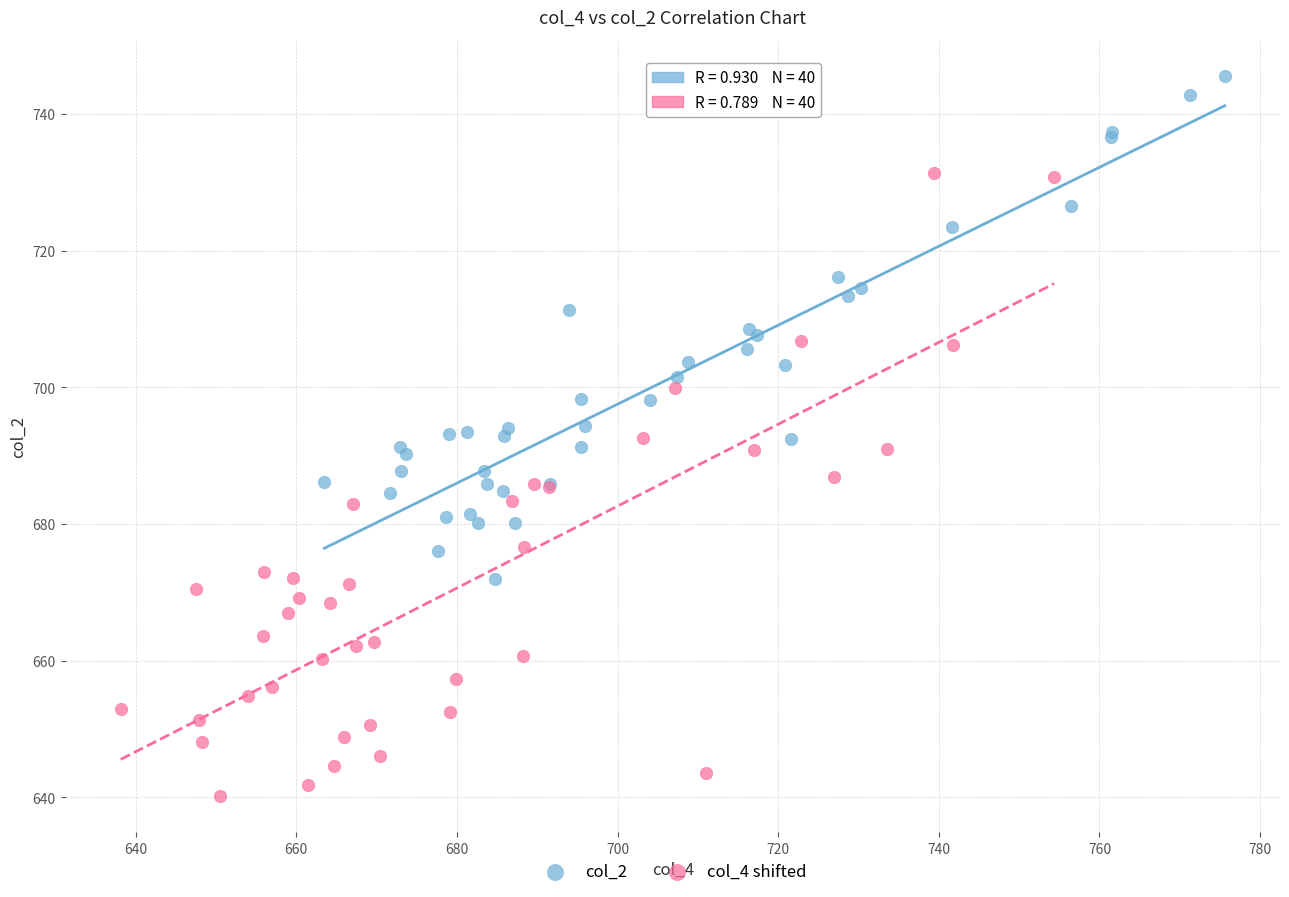

Which series contains the highest Y value?

col_2